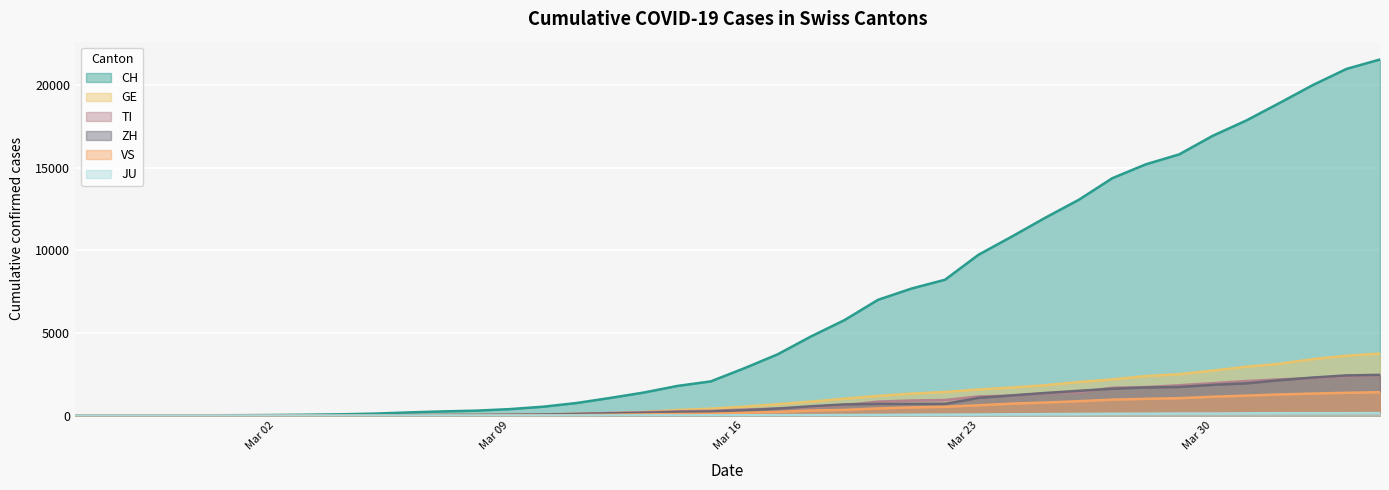

Does the chart display data point markers on the line(s)?

No